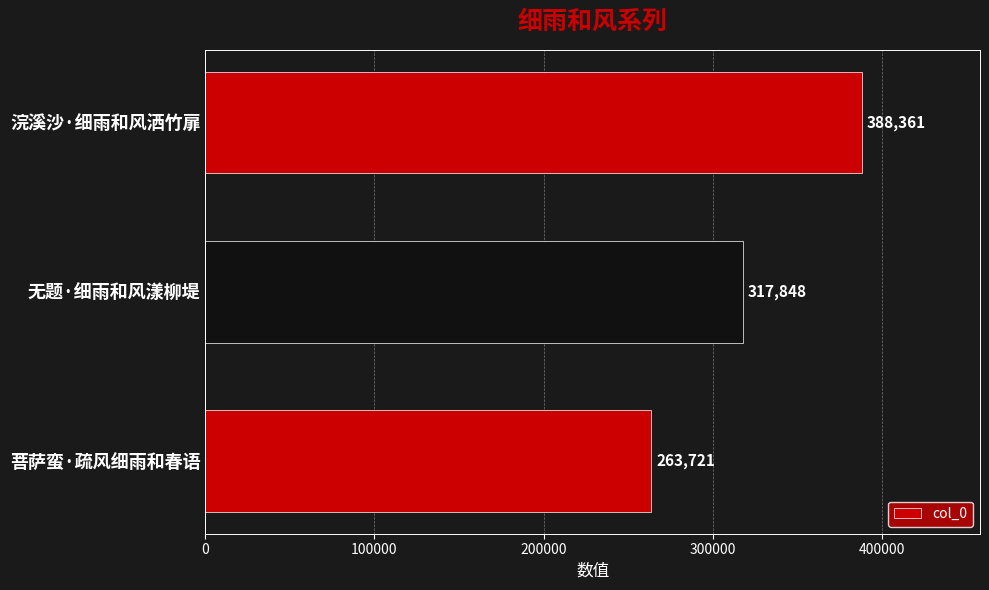

What is the difference between the maximum and minimum values?

124640